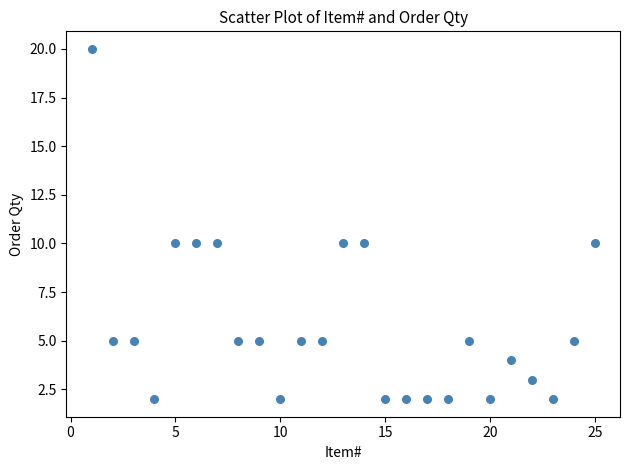

What is the range of X values (max minus min)?

24